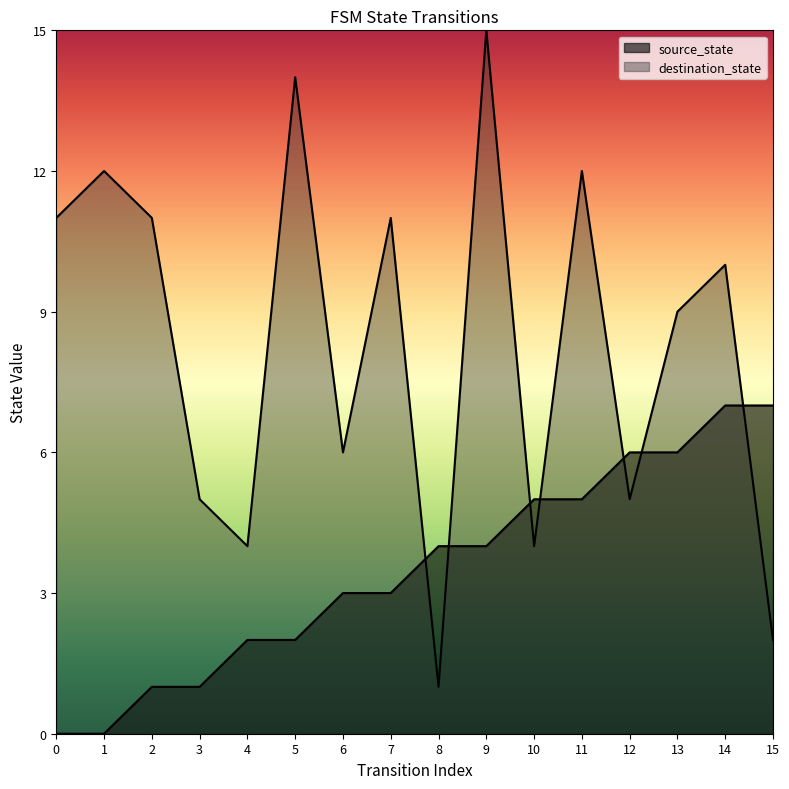

List the series in order of their overall mean, highest first.

destination_state, source_state